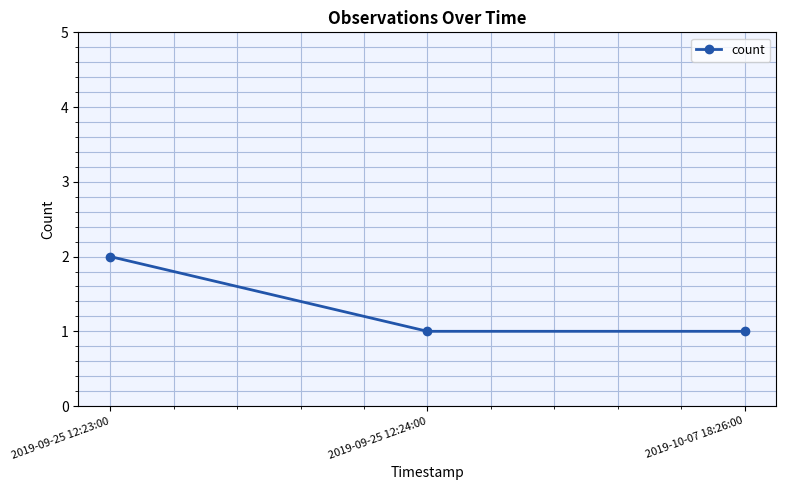

What position from the right is 2019-10-07 18:26:00?

1